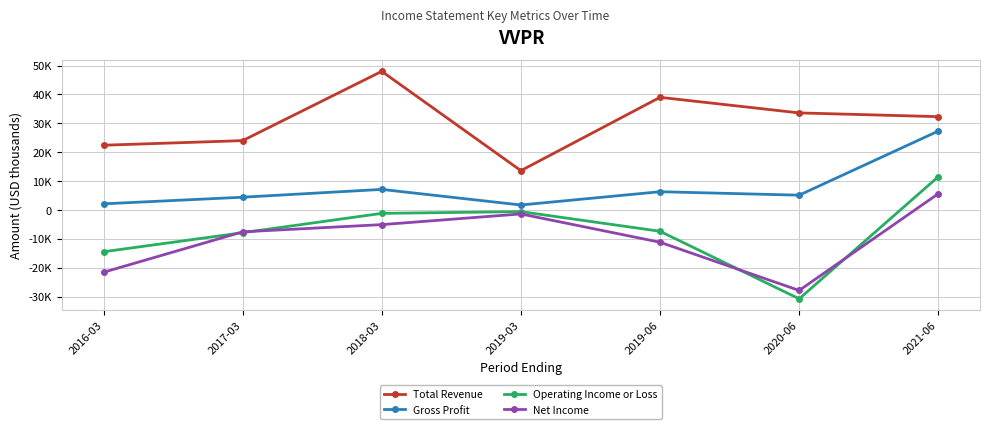

What is the greatest value displayed?

48000